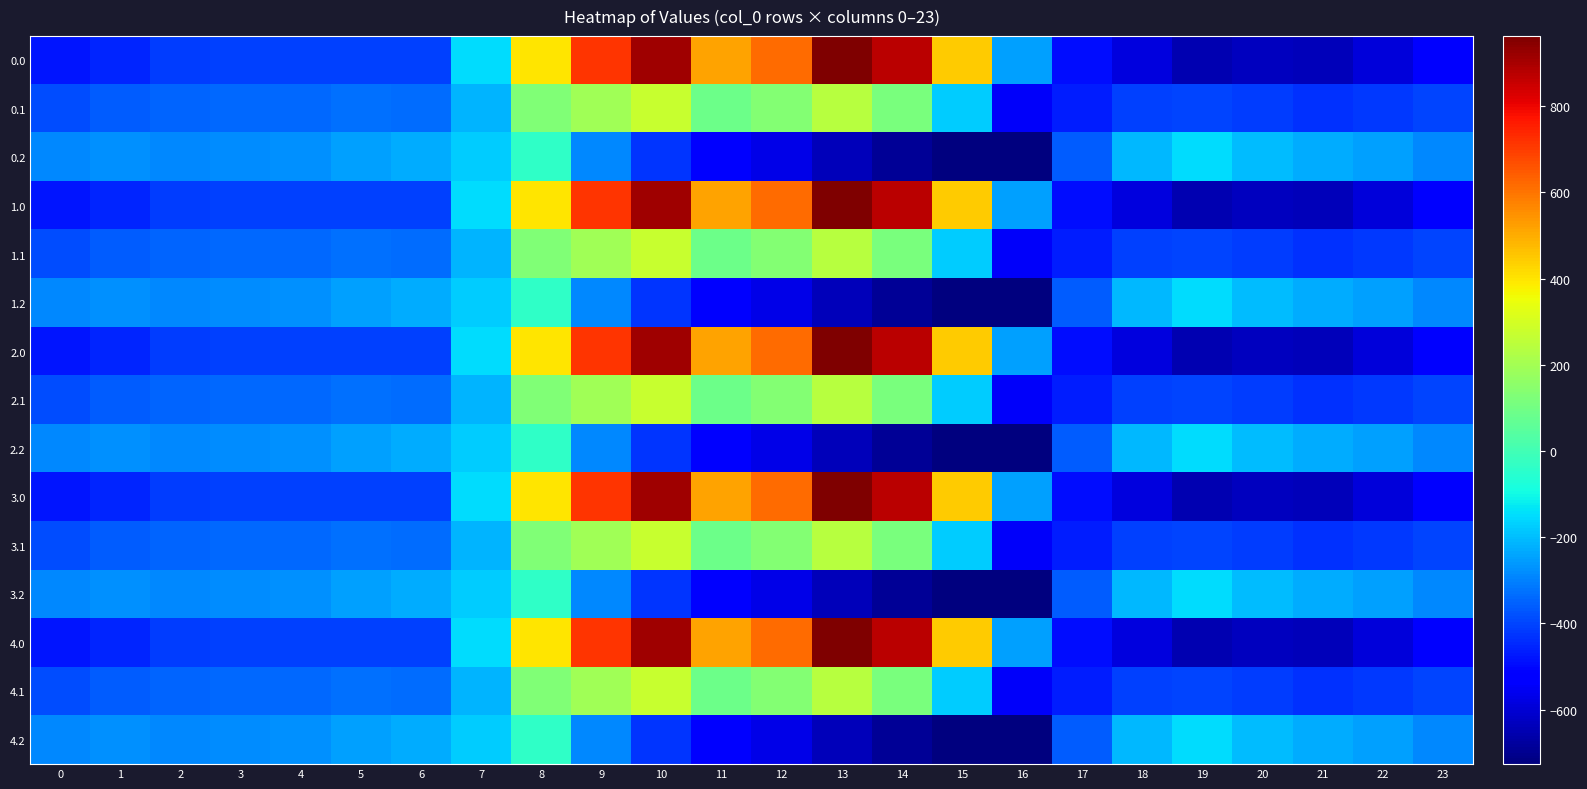

Reading left to right, list all the values displayed in this chart.

0.0: 0=-482.0	1=-449.5	2=-410.3	3=-404.4	4=-404.9	5=-403.8	6=-408.0	7=-150.1	8=395.3	9=716.9	10=916.2	11=516.0	12=619.4	13=962.7	14=870.3	15=443.0	16=-250.9	17=-494.8	18=-586.7	19=-649.2	20=-629.9	21=-638.4	22=-592.3	23=-511.3
0.1: 0=-384.6	1=-361.1	2=-347.9	3=-342.7	4=-339.6	5=-325.7	6=-332.2	7=-217.1	8=125.2	9=191.1	10=274.1	11=87.0	12=134.6	13=241.5	14=113.7	15=-173.1	16=-547.3	17=-466.6	18=-405.4	19=-400.2	20=-414.5	21=-432.4	22=-419.9	23=-399.4
0.2: 0=-287.1	1=-272.7	2=-285.5	3=-281.0	4=-274.4	5=-245.0	6=-228.8	7=-176.6	8=-35.3	9=-288.5	10=-423.5	11=-520.6	12=-571.2	13=-640.4	14=-687.4	15=-725.8	16=-726.6	17=-362.4	18=-210.0	19=-151.0	20=-199.2	21=-226.4	22=-247.4	23=-287.5
1.0: 0=-482.0	1=-449.5	2=-410.3	3=-404.4	4=-404.9	5=-403.8	6=-408.0	7=-150.1	8=395.3	9=716.9	10=916.2	11=516.0	12=619.4	13=962.7	14=870.3	15=443.0	16=-250.9	17=-494.8	18=-586.7	19=-649.2	20=-629.9	21=-638.4	22=-592.3	23=-511.3
1.1: 0=-384.6	1=-361.1	2=-347.9	3=-342.7	4=-339.6	5=-325.7	6=-332.2	7=-217.1	8=125.2	9=191.1	10=274.1	11=87.0	12=134.6	13=241.5	14=113.7	15=-173.1	16=-547.3	17=-466.6	18=-405.4	19=-400.2	20=-414.5	21=-432.4	22=-419.9	23=-399.4
1.2: 0=-287.1	1=-272.7	2=-285.5	3=-281.0	4=-274.4	5=-245.0	6=-228.8	7=-176.6	8=-35.3	9=-288.5	10=-423.5	11=-520.6	12=-571.2	13=-640.4	14=-687.4	15=-725.8	16=-726.6	17=-362.4	18=-210.0	19=-151.0	20=-199.2	21=-226.4	22=-247.4	23=-287.5
2.0: 0=-482.0	1=-449.5	2=-410.3	3=-404.4	4=-404.9	5=-403.8	6=-408.0	7=-150.1	8=395.3	9=716.9	10=916.2	11=516.0	12=619.4	13=962.7	14=870.3	15=443.0	16=-250.9	17=-494.8	18=-586.7	19=-649.2	20=-629.9	21=-638.4	22=-592.3	23=-511.3
2.1: 0=-384.6	1=-361.1	2=-347.9	3=-342.7	4=-339.6	5=-325.7	6=-332.2	7=-217.1	8=125.2	9=191.1	10=274.1	11=87.0	12=134.6	13=241.5	14=113.7	15=-173.1	16=-547.3	17=-466.6	18=-405.4	19=-400.2	20=-414.5	21=-432.4	22=-419.9	23=-399.4
2.2: 0=-287.1	1=-272.7	2=-285.5	3=-281.0	4=-274.4	5=-245.0	6=-228.8	7=-176.6	8=-35.3	9=-288.5	10=-423.5	11=-520.6	12=-571.2	13=-640.4	14=-687.4	15=-725.8	16=-726.6	17=-362.4	18=-210.0	19=-151.0	20=-199.2	21=-226.4	22=-247.4	23=-287.5
3.0: 0=-482.0	1=-449.5	2=-410.3	3=-404.4	4=-404.9	5=-403.8	6=-408.0	7=-150.1	8=395.3	9=716.9	10=916.2	11=516.0	12=619.4	13=962.7	14=870.3	15=443.0	16=-250.9	17=-494.8	18=-586.7	19=-649.2	20=-629.9	21=-638.4	22=-592.3	23=-511.3
3.1: 0=-384.6	1=-361.1	2=-347.9	3=-342.7	4=-339.6	5=-325.7	6=-332.2	7=-217.1	8=125.2	9=191.1	10=274.1	11=87.0	12=134.6	13=241.5	14=113.7	15=-173.1	16=-547.3	17=-466.6	18=-405.4	19=-400.2	20=-414.5	21=-432.4	22=-419.9	23=-399.4
3.2: 0=-287.1	1=-272.7	2=-285.5	3=-281.0	4=-274.4	5=-245.0	6=-228.8	7=-176.6	8=-35.3	9=-288.5	10=-423.5	11=-520.6	12=-571.2	13=-640.4	14=-687.4	15=-725.8	16=-726.6	17=-362.4	18=-210.0	19=-151.0	20=-199.2	21=-226.4	22=-247.4	23=-287.5
4.0: 0=-482.0	1=-449.5	2=-410.3	3=-404.4	4=-404.9	5=-403.8	6=-408.0	7=-150.1	8=395.3	9=716.9	10=916.2	11=516.0	12=619.4	13=962.7	14=870.3	15=443.0	16=-250.9	17=-494.8	18=-586.7	19=-649.2	20=-629.9	21=-638.4	22=-592.3	23=-511.3
4.1: 0=-384.6	1=-361.1	2=-347.9	3=-342.7	4=-339.6	5=-325.7	6=-332.2	7=-217.1	8=125.2	9=191.1	10=274.1	11=87.0	12=134.6	13=241.5	14=113.7	15=-173.1	16=-547.3	17=-466.6	18=-405.4	19=-400.2	20=-414.5	21=-432.4	22=-419.9	23=-399.4
4.2: 0=-287.1	1=-272.7	2=-285.5	3=-281.0	4=-274.4	5=-245.0	6=-228.8	7=-176.6	8=-35.3	9=-288.5	10=-423.5	11=-520.6	12=-571.2	13=-640.4	14=-687.4	15=-725.8	16=-726.6	17=-362.4	18=-210.0	19=-151.0	20=-199.2	21=-226.4	22=-247.4	23=-287.5